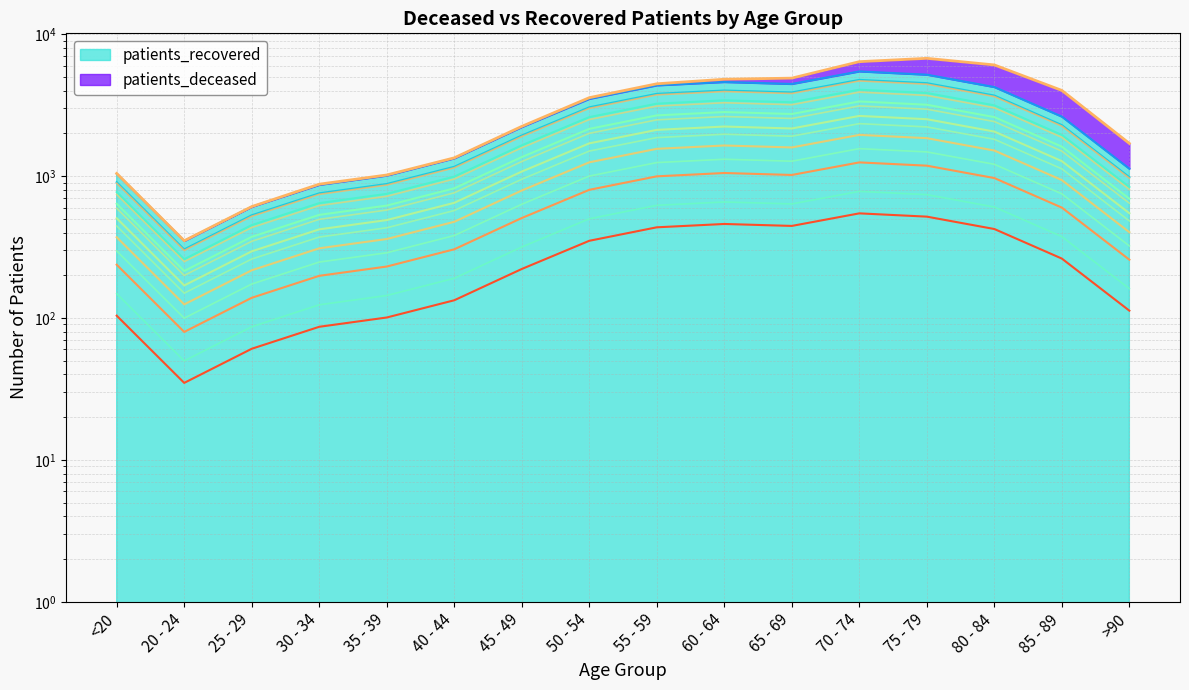

Reading left to right, extract all data points from this chart.

771.1	259.3	450.9	644.1	748.8	990.2	1644.7	2598.5	3233.7	3413.4	3307.2	4054.5	3844.3	3145.3	1947.0	836.5